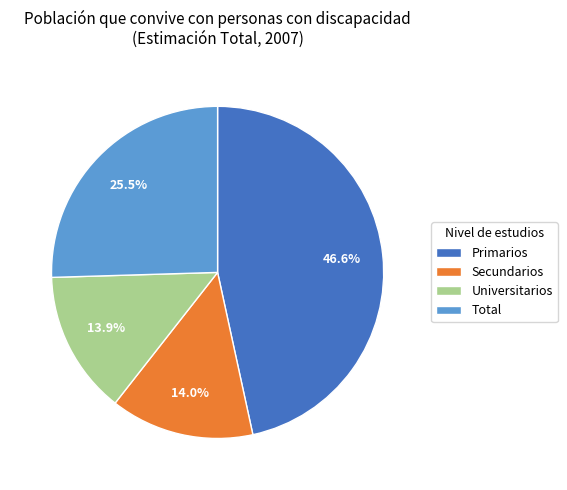

Which has a higher value, Secundarios or Total?

Total